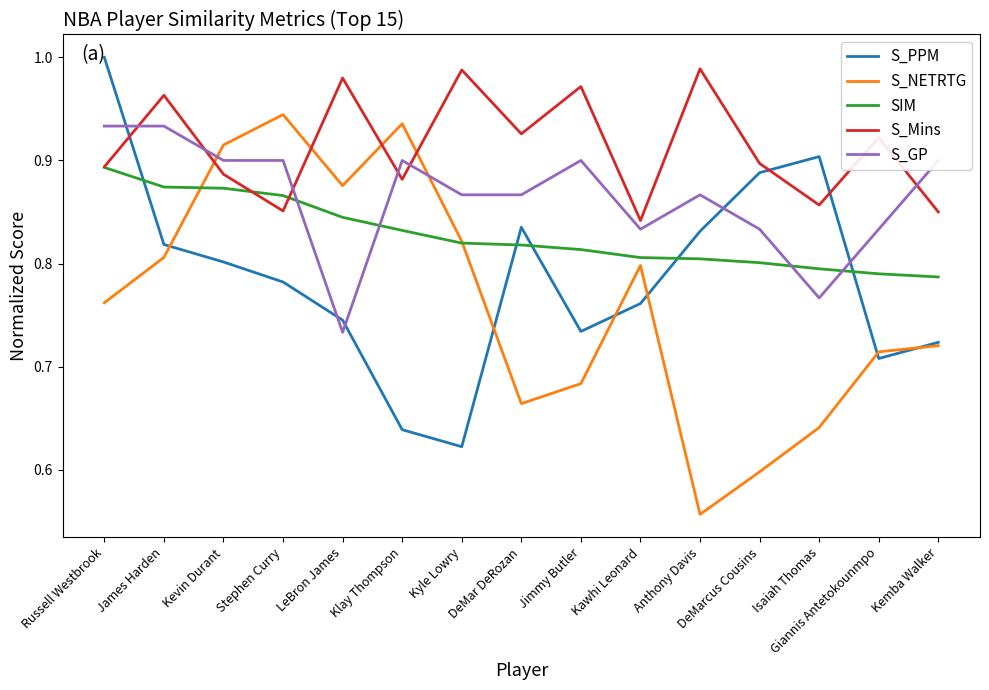

True or false: S_PPM has more than 1 points higher than both neighbors.

True